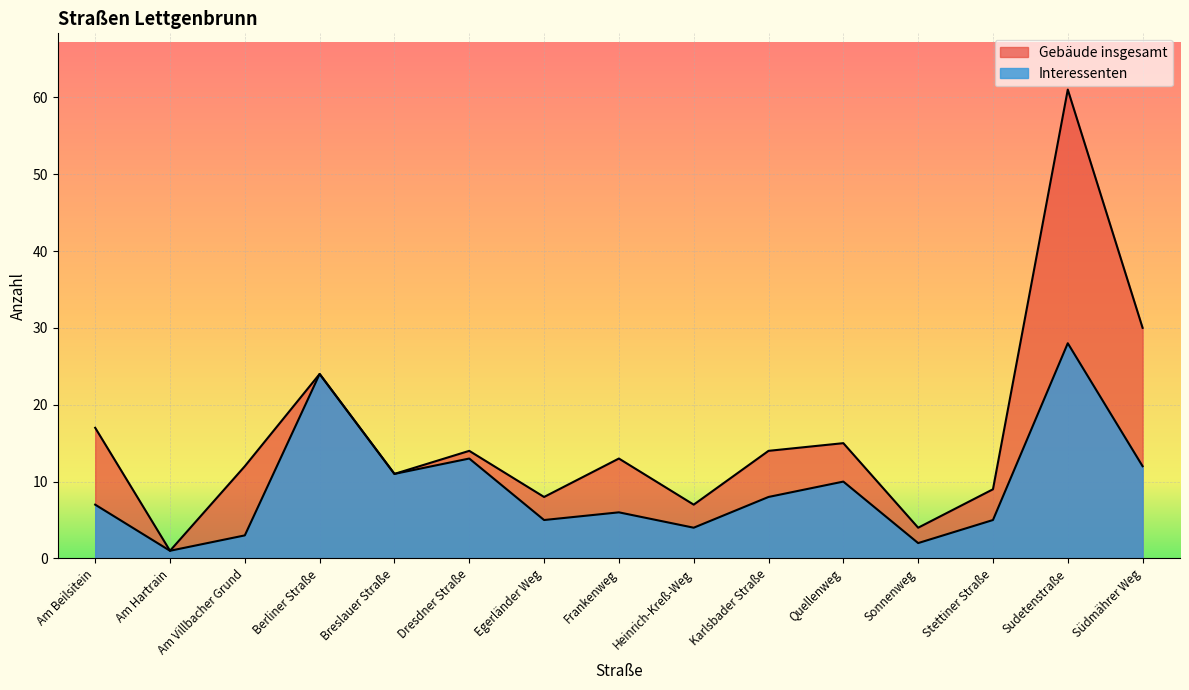

The value of Interessenten at Am Hartrain is 0. True or false?

False